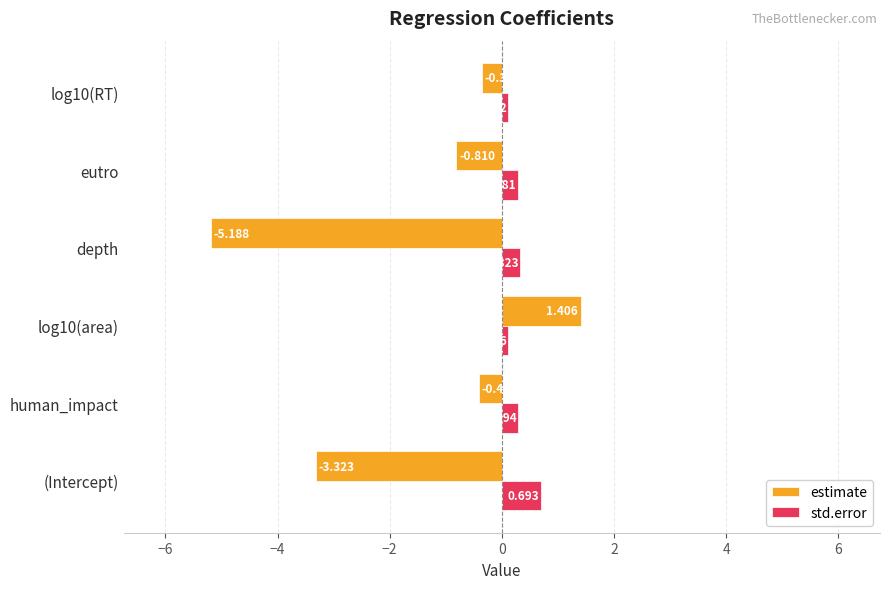

Which series has the largest range (max minus min)?

estimate